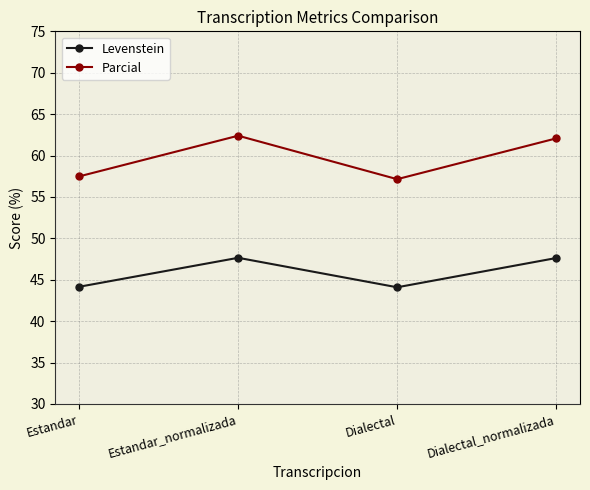

In Levenstein, how many points are lower than both neighbors (excluding endpoints)?

1